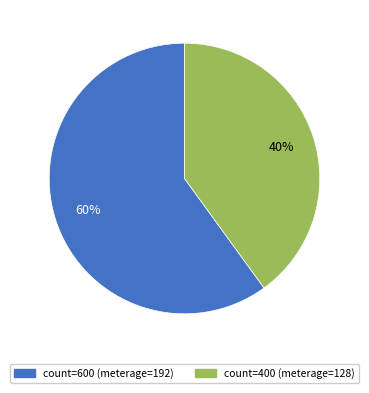

Is it true that count=600 (meterage=192) is 60% of the pie?

True